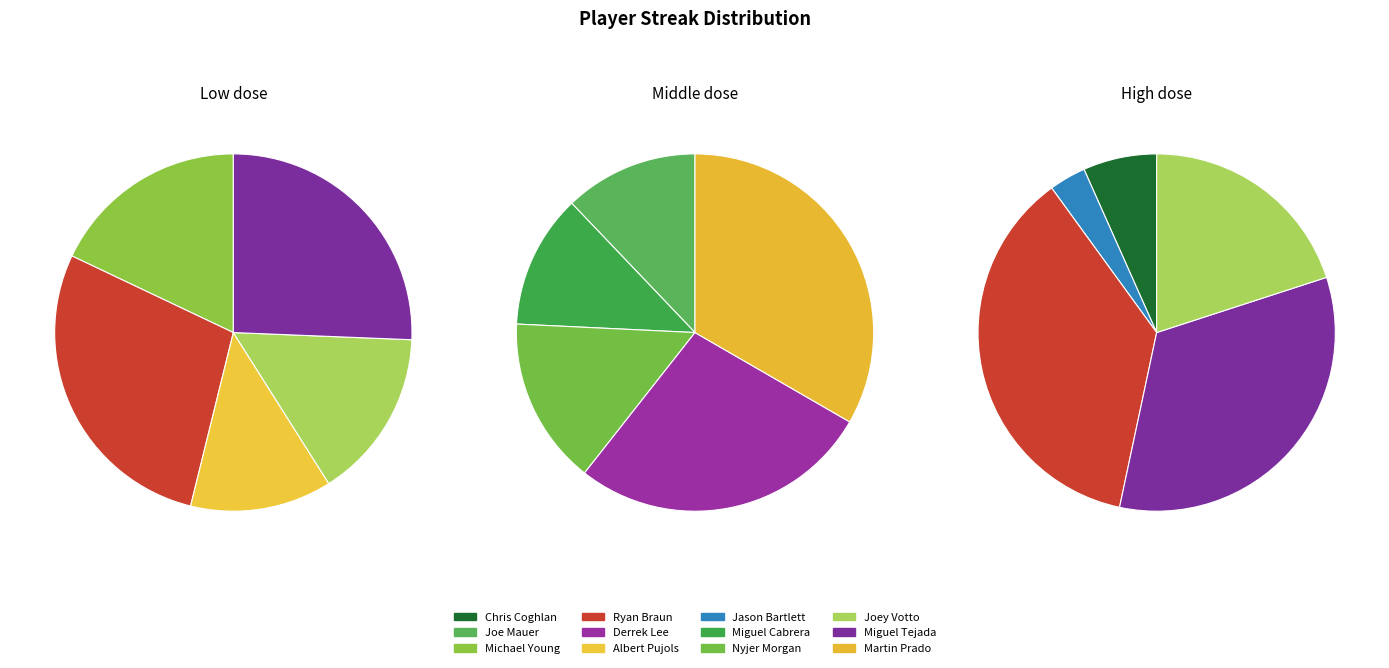

What is the smallest slice in the pie chart?

Jason Bartlett